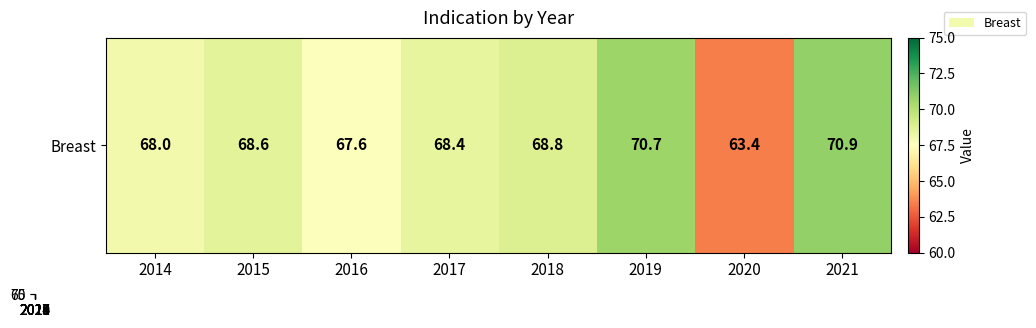

True or false: there are more than 2 points higher than both neighbors.

False